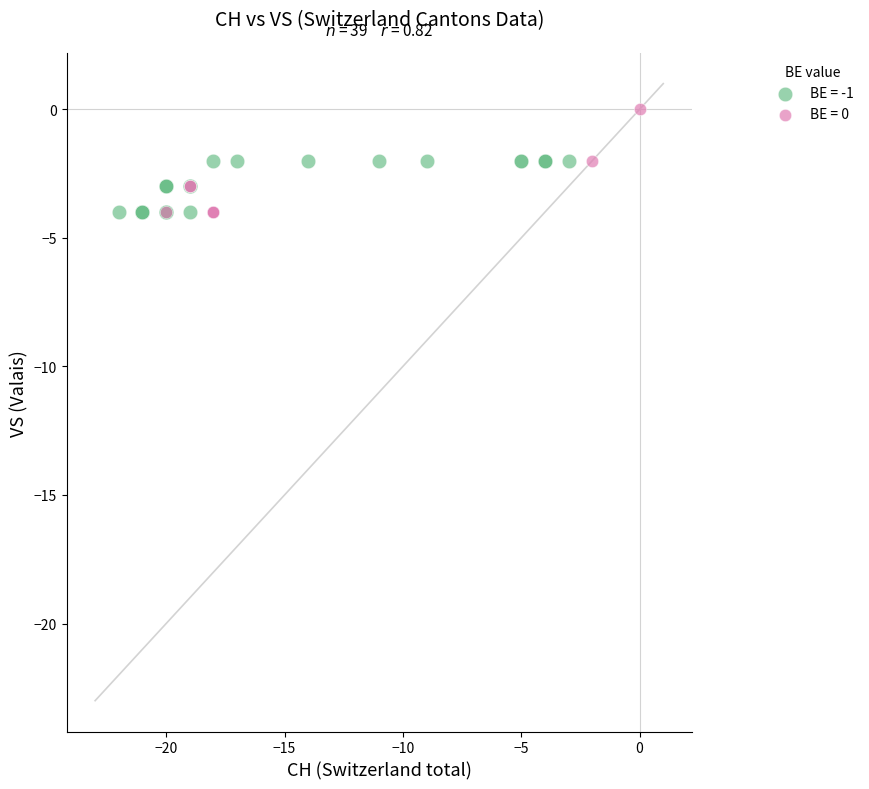

Which series contains the highest Y value?

BE = 0